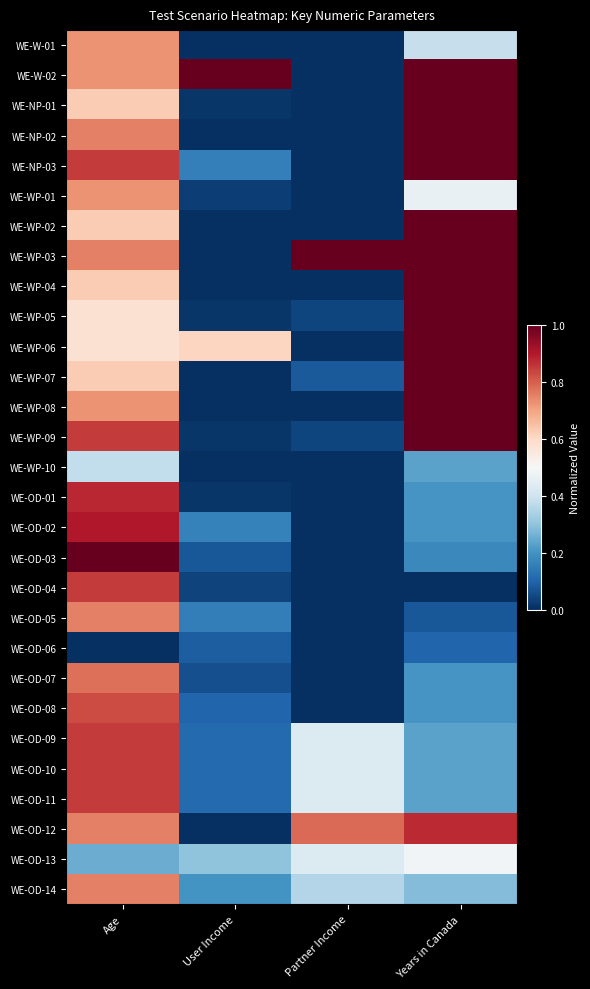

Reading left to right, list all the values displayed in this chart.

WE-W-01: Age=0.7	User Income=0.0	Partner Income=0.0	Years in Canada=0.4
WE-W-02: Age=0.7	User Income=1.0	Partner Income=0.0	Years in Canada=1.0
WE-NP-01: Age=0.6	User Income=0.0	Partner Income=0.0	Years in Canada=1.0
WE-NP-02: Age=0.8	User Income=0.0	Partner Income=0.0	Years in Canada=1.0
WE-NP-03: Age=0.8	User Income=0.2	Partner Income=0.0	Years in Canada=1.0
WE-WP-01: Age=0.7	User Income=0.0	Partner Income=0.0	Years in Canada=0.5
WE-WP-02: Age=0.6	User Income=0.0	Partner Income=0.0	Years in Canada=1.0
WE-WP-03: Age=0.8	User Income=0.0	Partner Income=1.0	Years in Canada=1.0
WE-WP-04: Age=0.6	User Income=0.0	Partner Income=0.0	Years in Canada=1.0
WE-WP-05: Age=0.6	User Income=0.0	Partner Income=0.0	Years in Canada=1.0
WE-WP-06: Age=0.6	User Income=0.6	Partner Income=0.0	Years in Canada=1.0
WE-WP-07: Age=0.6	User Income=0.0	Partner Income=0.1	Years in Canada=1.0
WE-WP-08: Age=0.7	User Income=0.0	Partner Income=0.0	Years in Canada=1.0
WE-WP-09: Age=0.8	User Income=0.0	Partner Income=0.0	Years in Canada=1.0
WE-WP-10: Age=0.4	User Income=0.0	Partner Income=0.0	Years in Canada=0.2
WE-OD-01: Age=0.9	User Income=0.0	Partner Income=0.0	Years in Canada=0.2
WE-OD-02: Age=0.9	User Income=0.2	Partner Income=0.0	Years in Canada=0.2
WE-OD-03: Age=1.0	User Income=0.1	Partner Income=0.0	Years in Canada=0.2
WE-OD-04: Age=0.8	User Income=0.0	Partner Income=0.0	Years in Canada=0.0
WE-OD-05: Age=0.8	User Income=0.2	Partner Income=0.0	Years in Canada=0.1
WE-OD-06: Age=0.0	User Income=0.1	Partner Income=0.0	Years in Canada=0.1
WE-OD-07: Age=0.8	User Income=0.1	Partner Income=0.0	Years in Canada=0.2
WE-OD-08: Age=0.8	User Income=0.1	Partner Income=0.0	Years in Canada=0.2
WE-OD-09: Age=0.8	User Income=0.1	Partner Income=0.4	Years in Canada=0.2
WE-OD-10: Age=0.8	User Income=0.1	Partner Income=0.4	Years in Canada=0.2
WE-OD-11: Age=0.8	User Income=0.1	Partner Income=0.4	Years in Canada=0.2
WE-OD-12: Age=0.8	User Income=0.0	Partner Income=0.8	Years in Canada=0.9
WE-OD-13: Age=0.2	User Income=0.3	Partner Income=0.4	Years in Canada=0.5
WE-OD-14: Age=0.8	User Income=0.2	Partner Income=0.4	Years in Canada=0.3